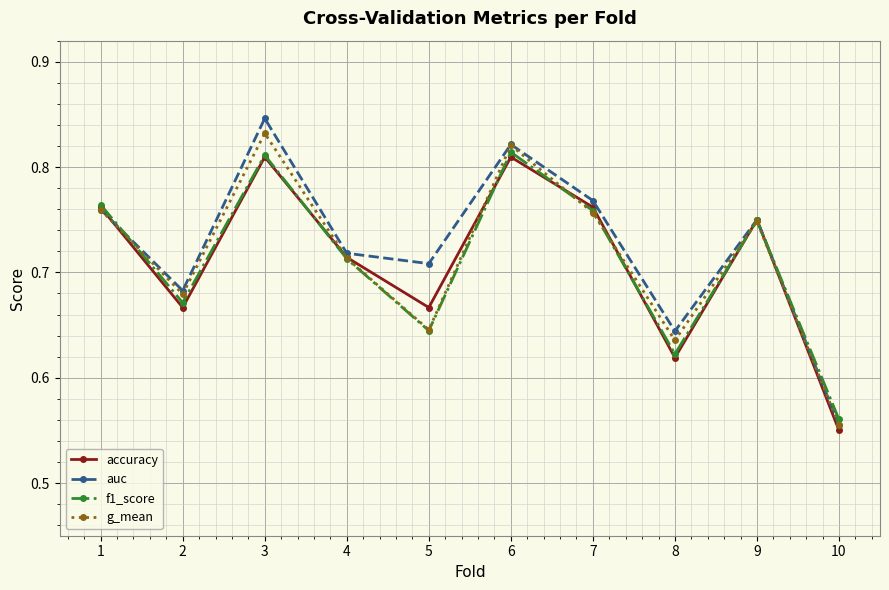

Between which two adjacent categories do g_mean and f1_score first intersect?

1 and 2